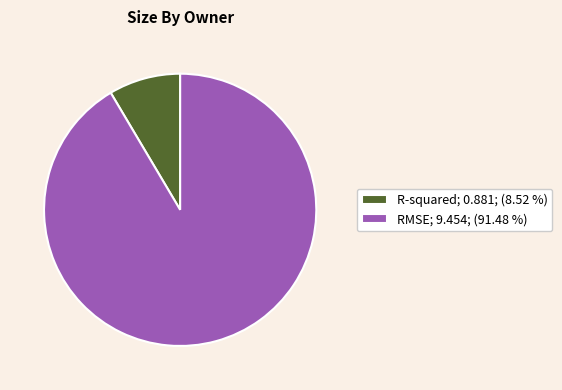

What is the majority slice?

RMSE